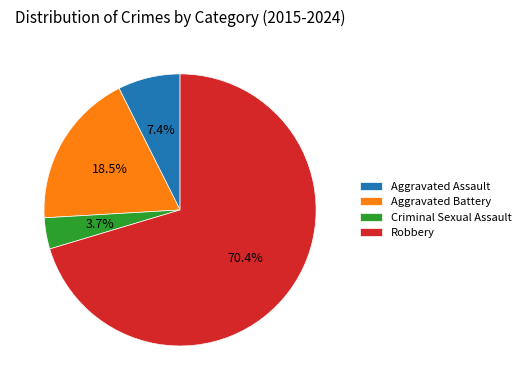

What percentage do Criminal Sexual Assault and Aggravated Battery together represent?

22.2%